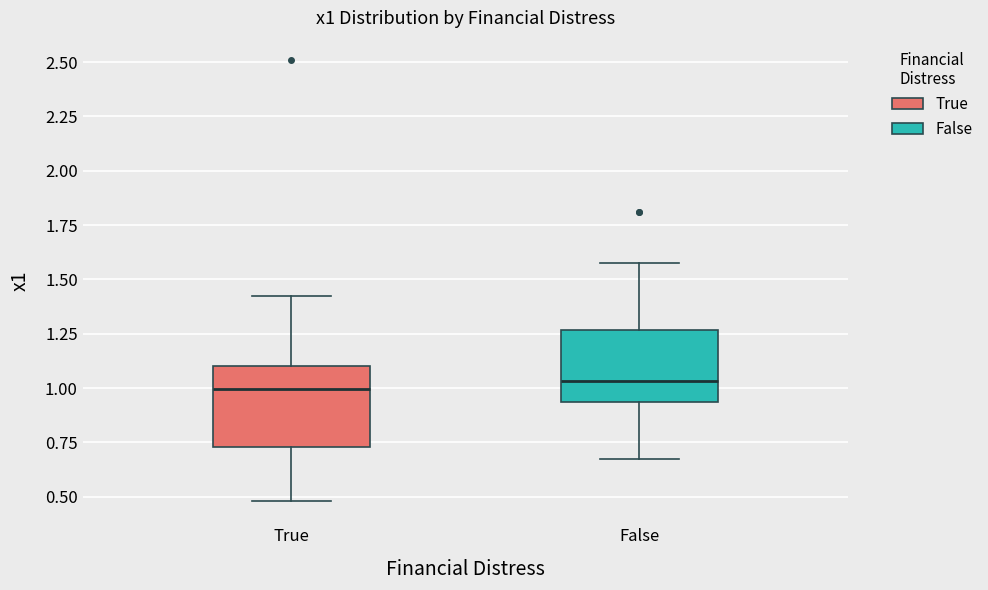

Reading left to right, transcribe this box plot: for each box, give where its median line is, the range the box spans, and where its two whiskers end, as read against the y-axis. The values are not printed on the chart, so give them approximately, as read against the axis.

True: median 1.00, box 0.75 to 1.10, whiskers 0.50 to 1.45
False: median 1.05, box 0.95 to 1.25, whiskers 0.65 to 1.55